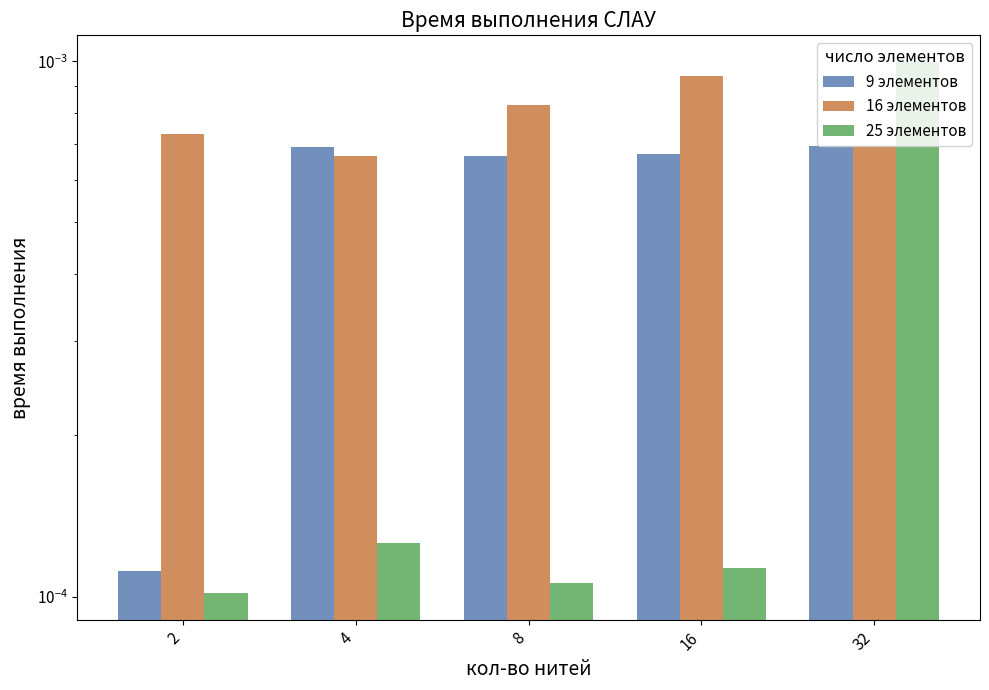

How many 9 элементов values are between 0 and 1?

5